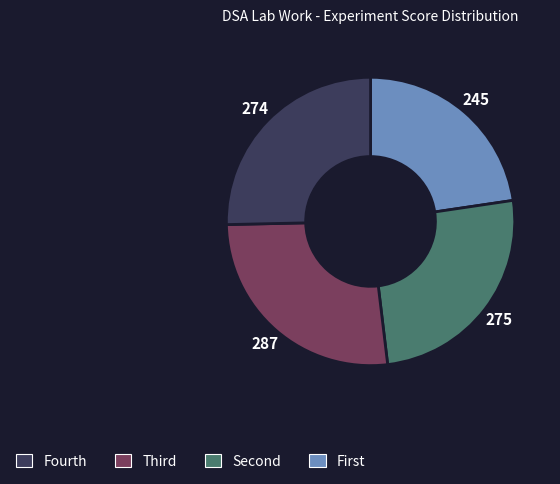

Is there any slice that represents more than half of the pie?

No